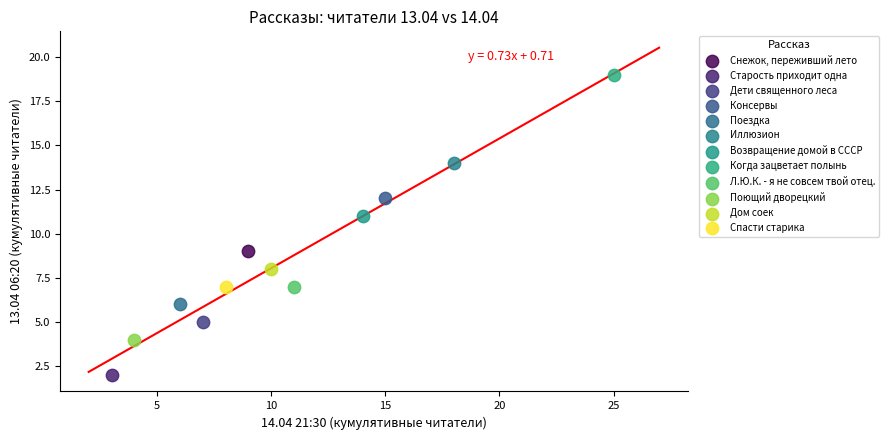

Which series contains the highest Y value?

Когда зацветает полынь